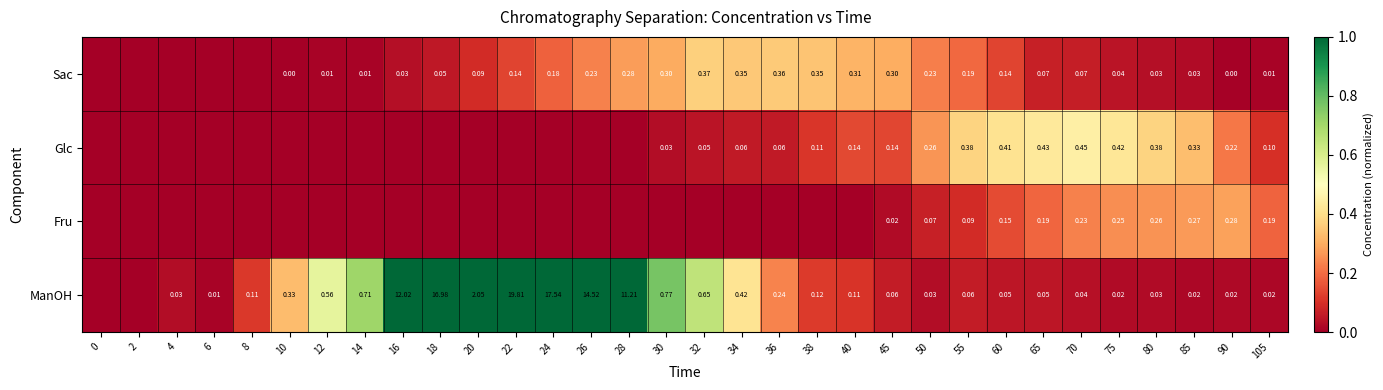

Is the value of Sac at 18 greater than the value of ManOH at 70?

Yes